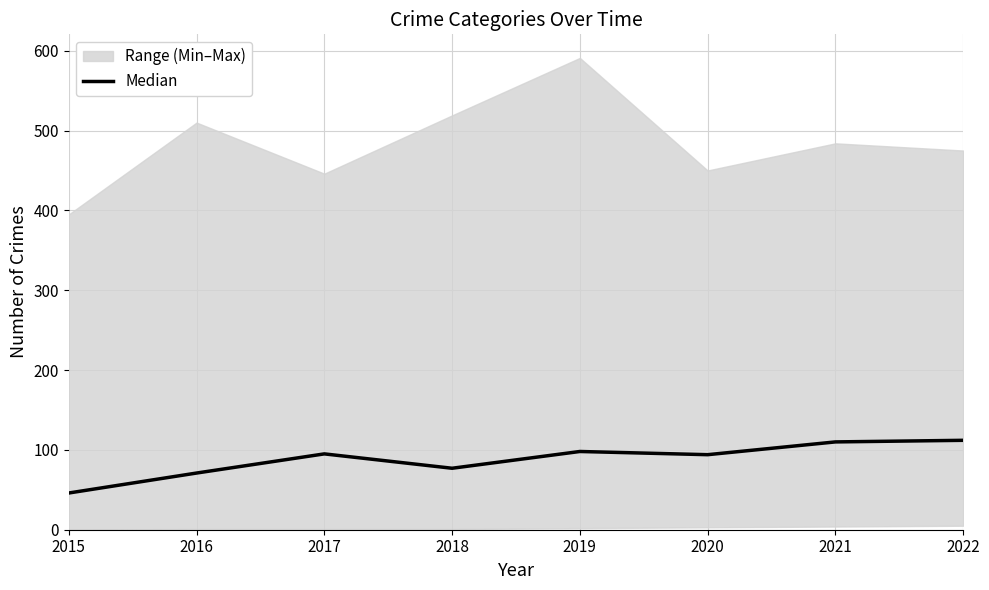

Between 2021 and 2018, which is larger?

2021